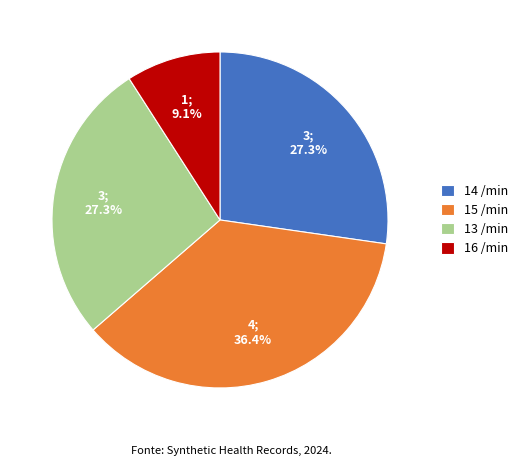

Approximately how many times larger is the value at 13 /min compared to 15 /min?

0.8